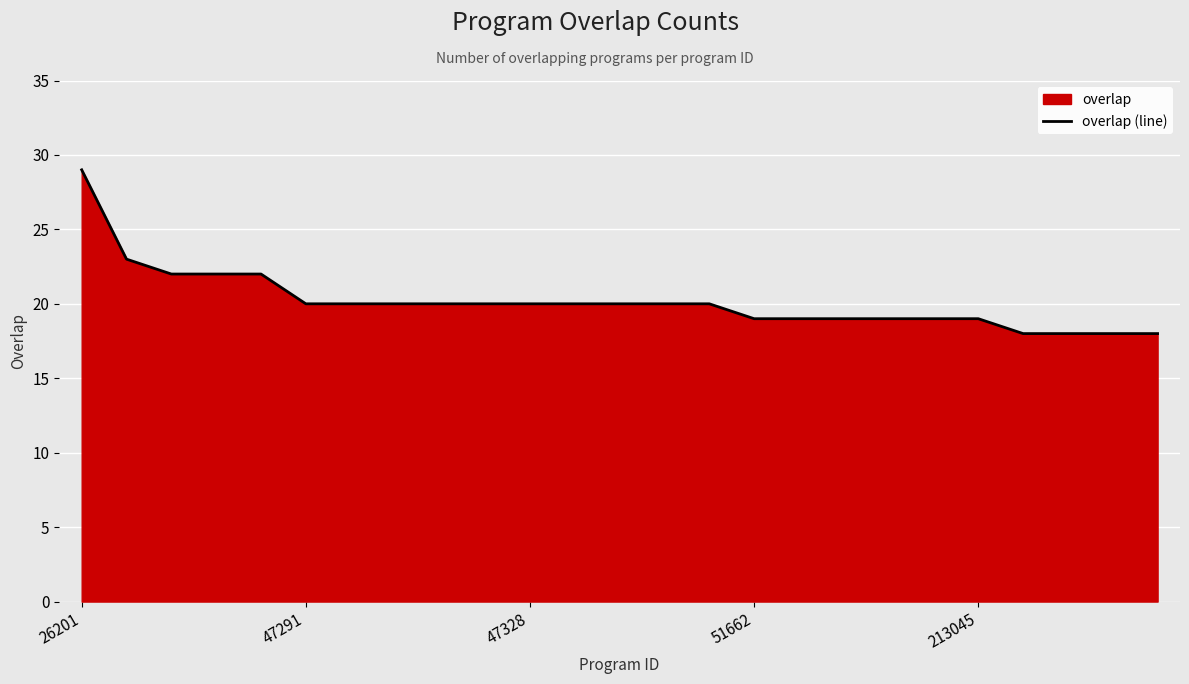

What is the difference between the maximum and minimum values?

11